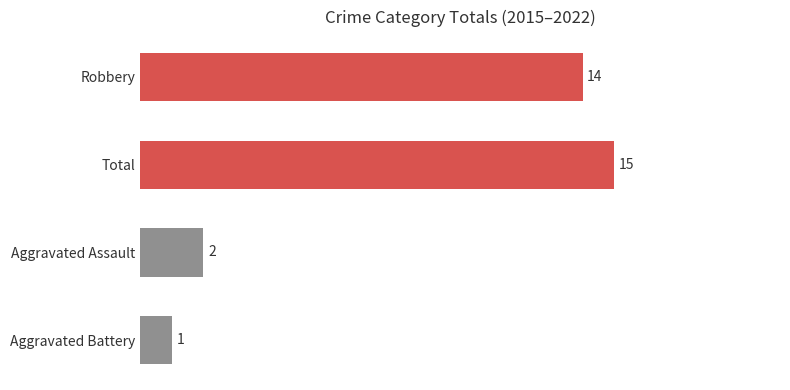

Reading bottom to top, extract all data points from this chart.

Aggravated Battery=1	Aggravated Assault=2	Total=15	Robbery=14